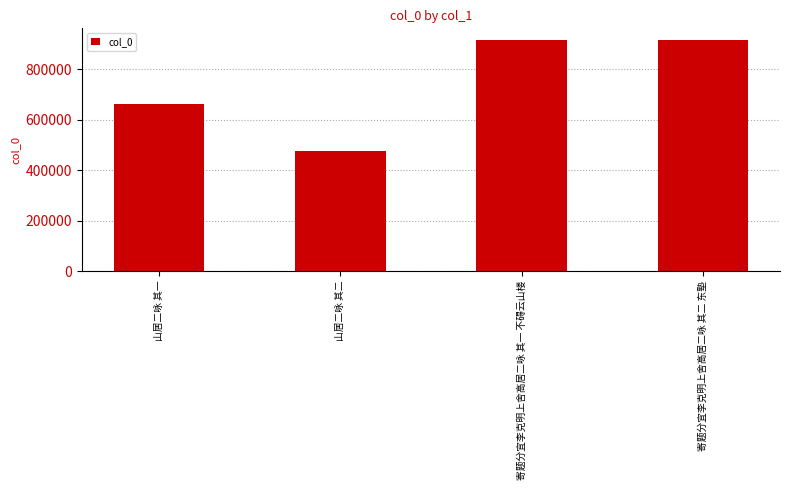

True or false: the data shows 913384 at 寄题分宜李克明上舍高居二咏 其一 不碍云山楼.

True